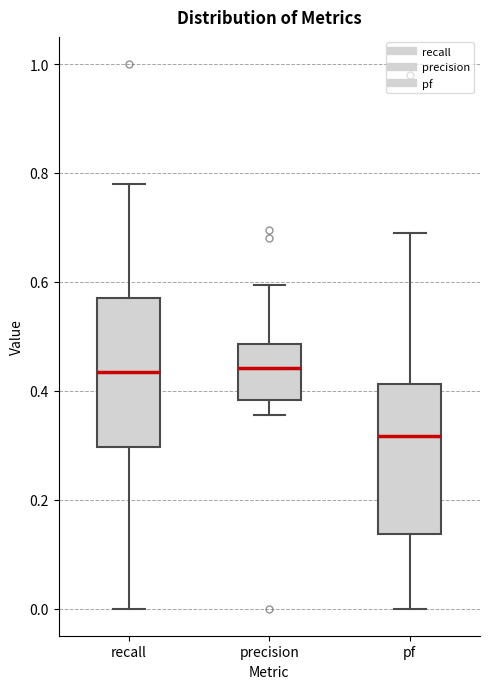

Reading left to right, transcribe this box plot: for each box, give where its median line is, the range the box spans, and where its two whiskers end, as read against the y-axis. The values are not printed on the chart, so give them approximately, as read against the axis.

recall: median 0.44, box 0.30 to 0.58, whiskers 0.00 to 0.78
precision: median 0.44, box 0.38 to 0.48, whiskers 0.36 to 0.60
pf: median 0.32, box 0.14 to 0.42, whiskers 0.00 to 0.70